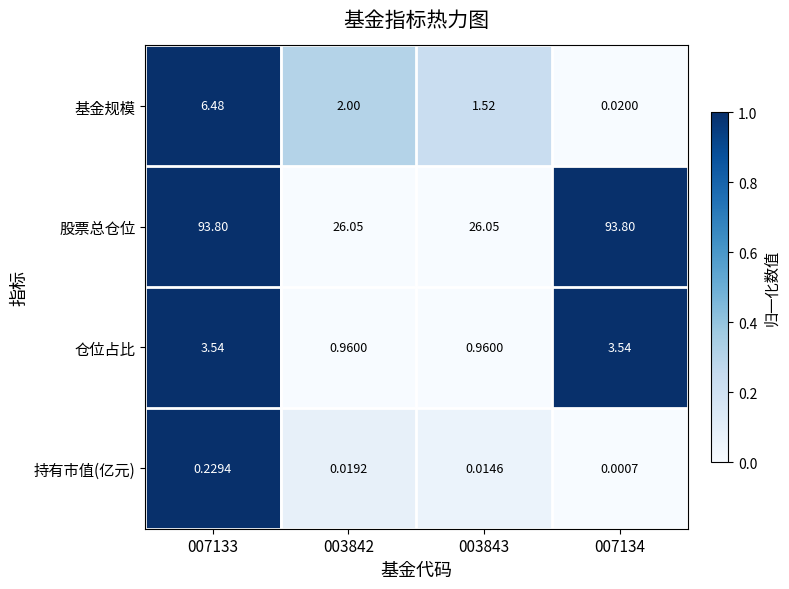

Rank the series by their maximum value, from highest to lowest.

股票总仓位, 基金规模, 仓位占比, 持有市值(亿元)